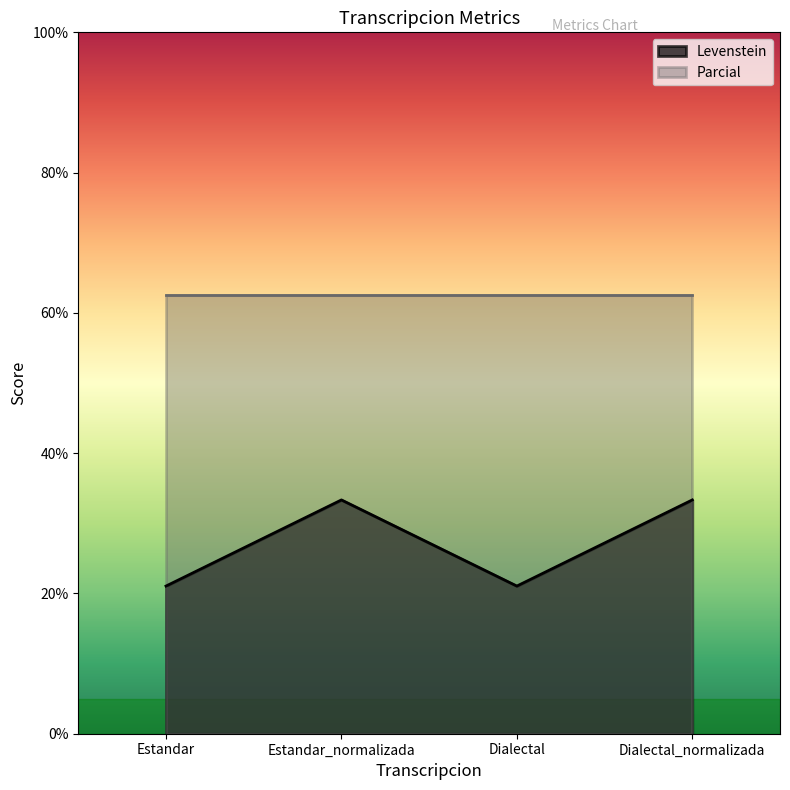

True or false: the data has more than 1 interior local peaks.

False